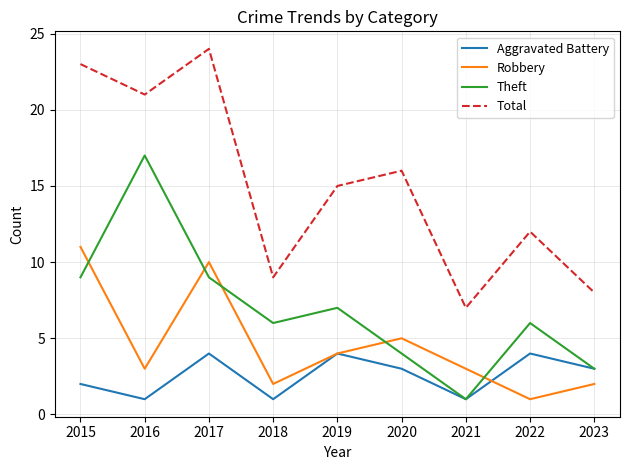

Rank the categories by Total value from lowest to highest.

2021, 2023, 2018, 2022, 2019, 2020, 2016, 2015, 2017